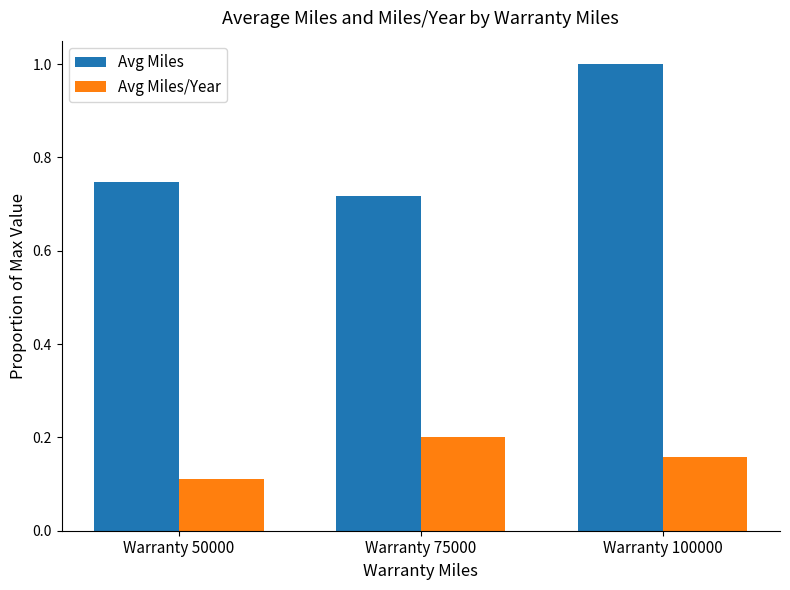

At which category is the sum across all series the highest?

Warranty 100000